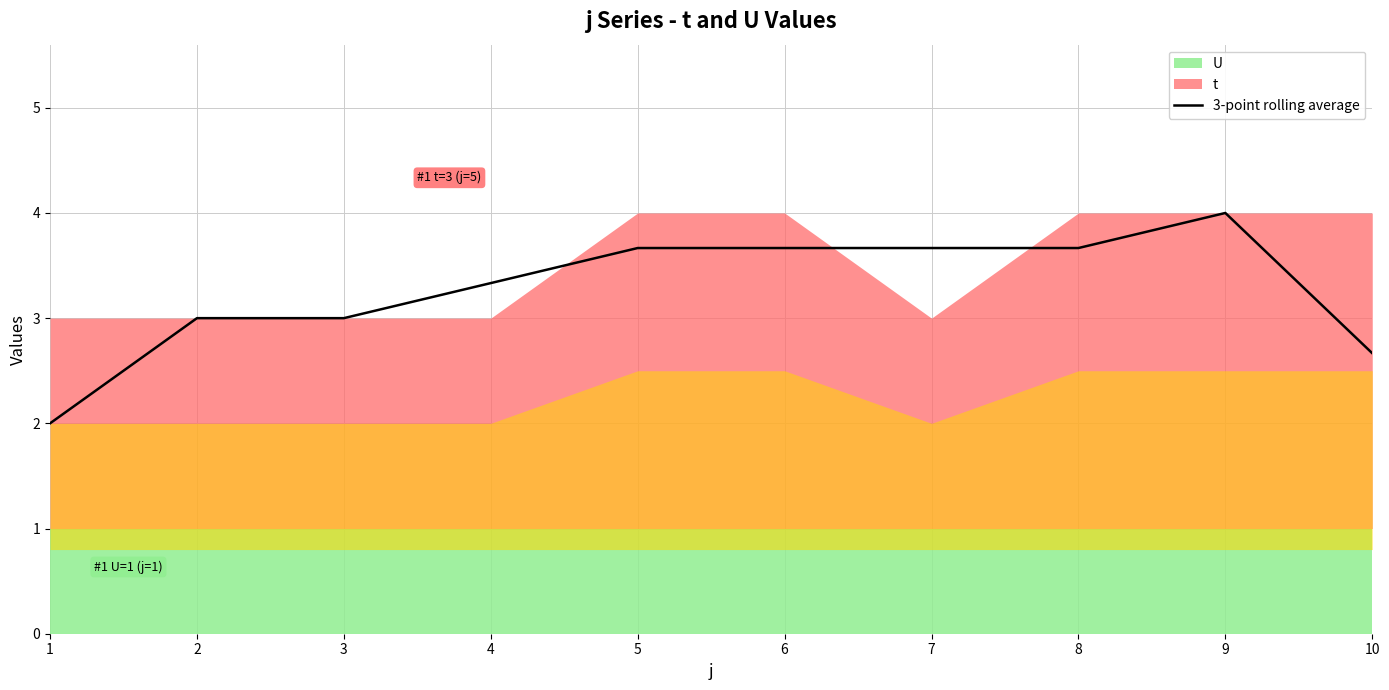

Reading left to right, list all the values displayed in this chart.

2.0	3.0	3.0	3.3	3.7	3.7	3.7	3.7	4.0	2.7